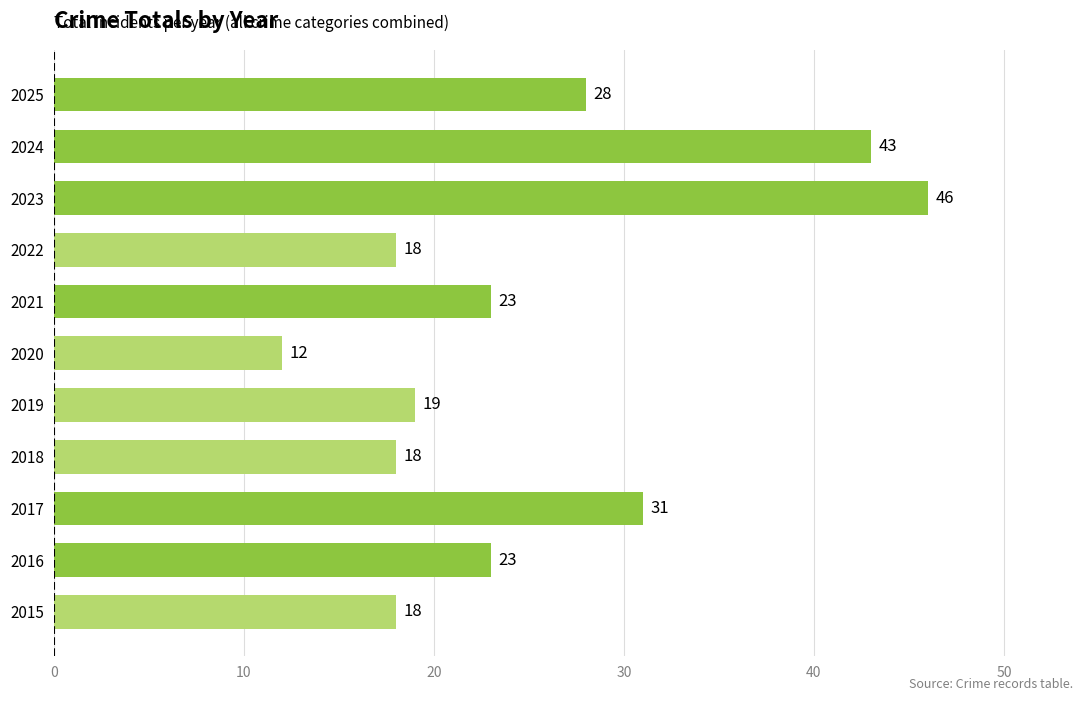

What is the maximum value shown in the chart?

46